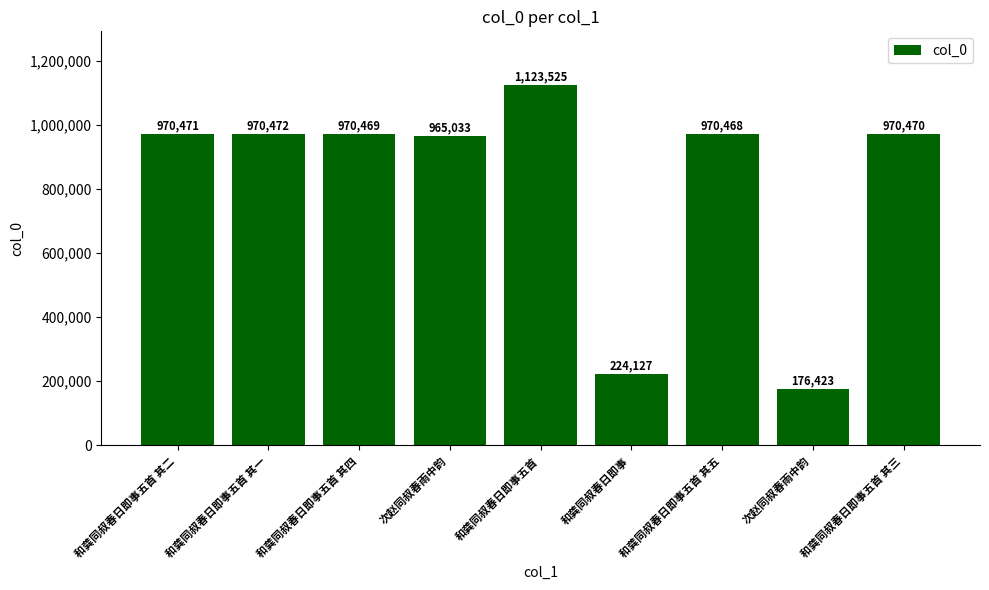

Which category has the lowest value across all series?

次赵同叔春雨中韵